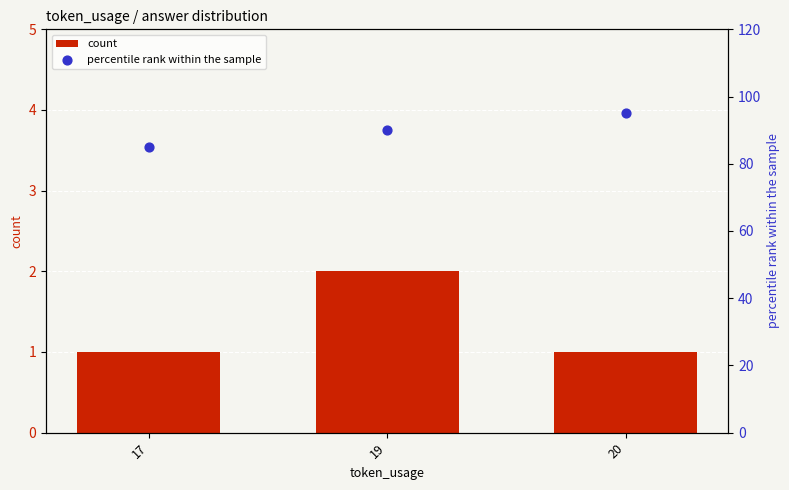

At which category is the sum across all series the highest?

20